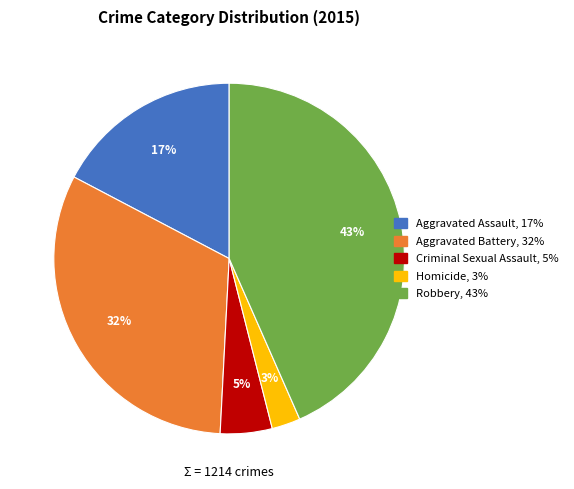

Between Homicide and Aggravated Battery, which is larger?

Aggravated Battery